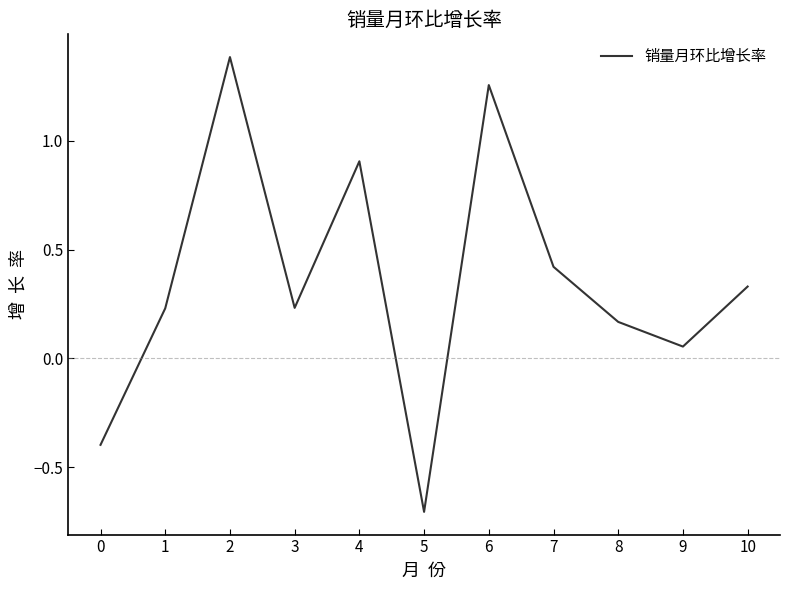

How many values are above zero?

9